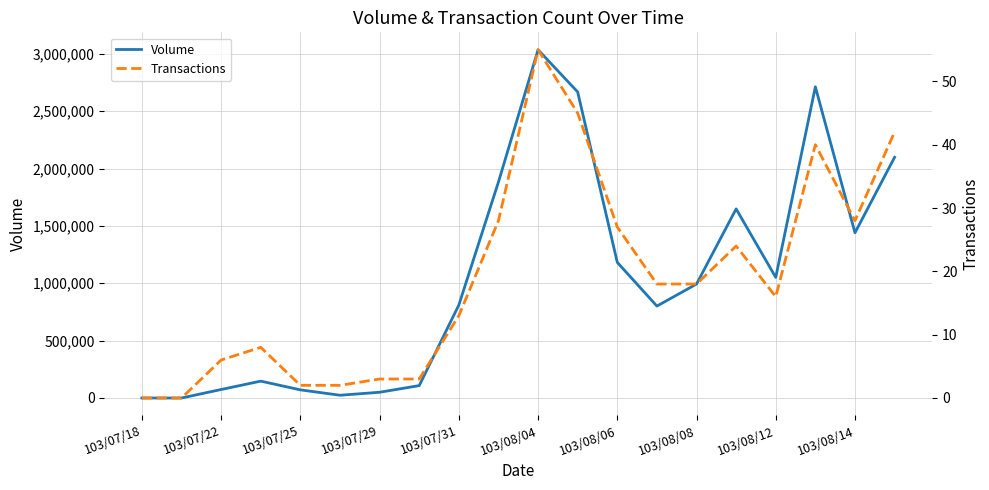

At which label is Volume closest to 1517500?

103/08/14